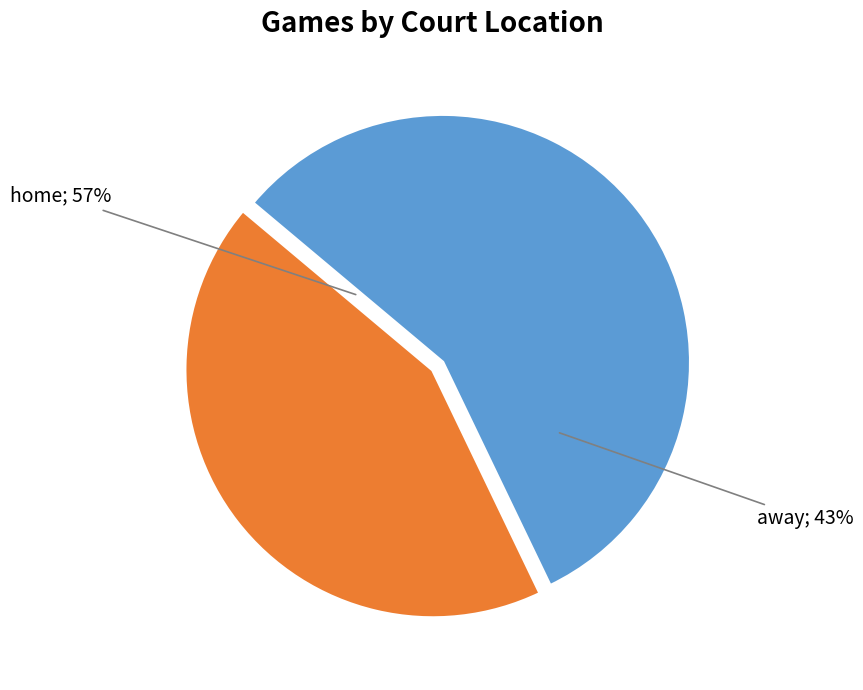

To the nearest percent, what is the combined percentage of away and home?

100%